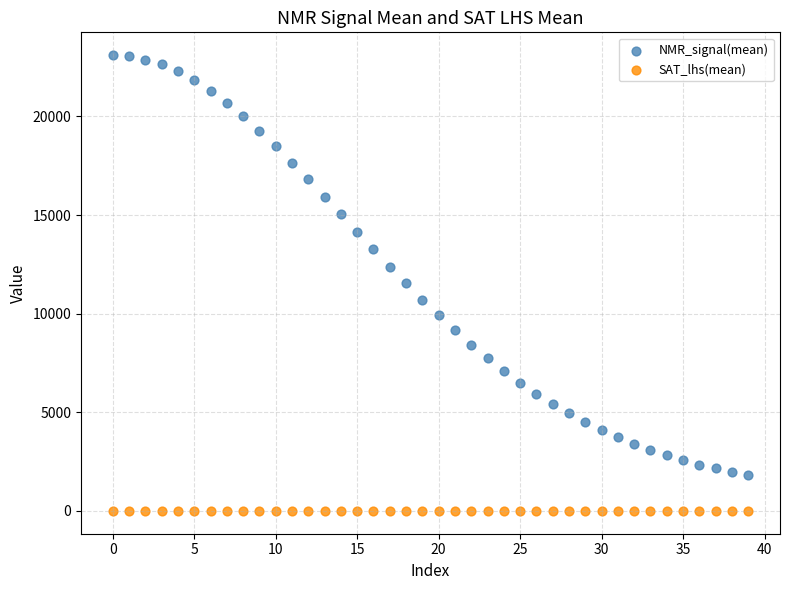

Which series contains the highest Y value?

NMR_signal(mean)